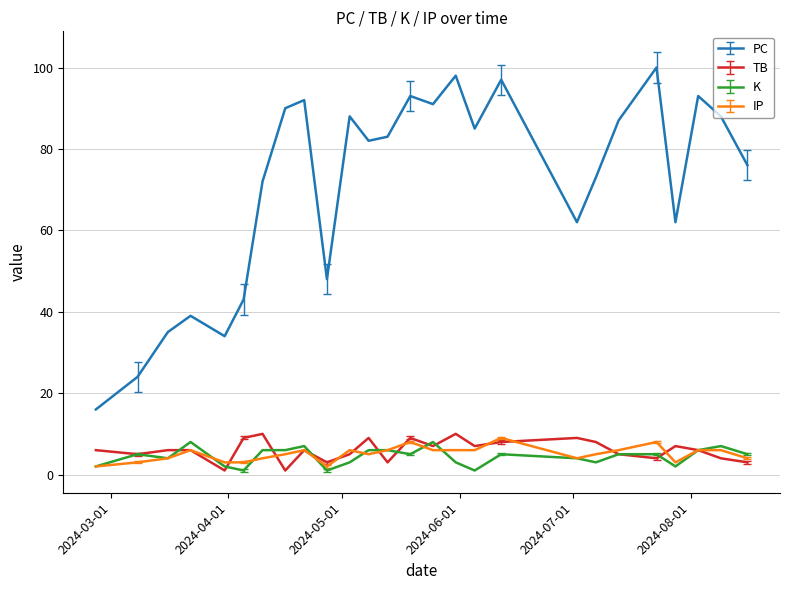

Between 2024-05-31 and 2024-05-25, which series saw the biggest shift?

PC